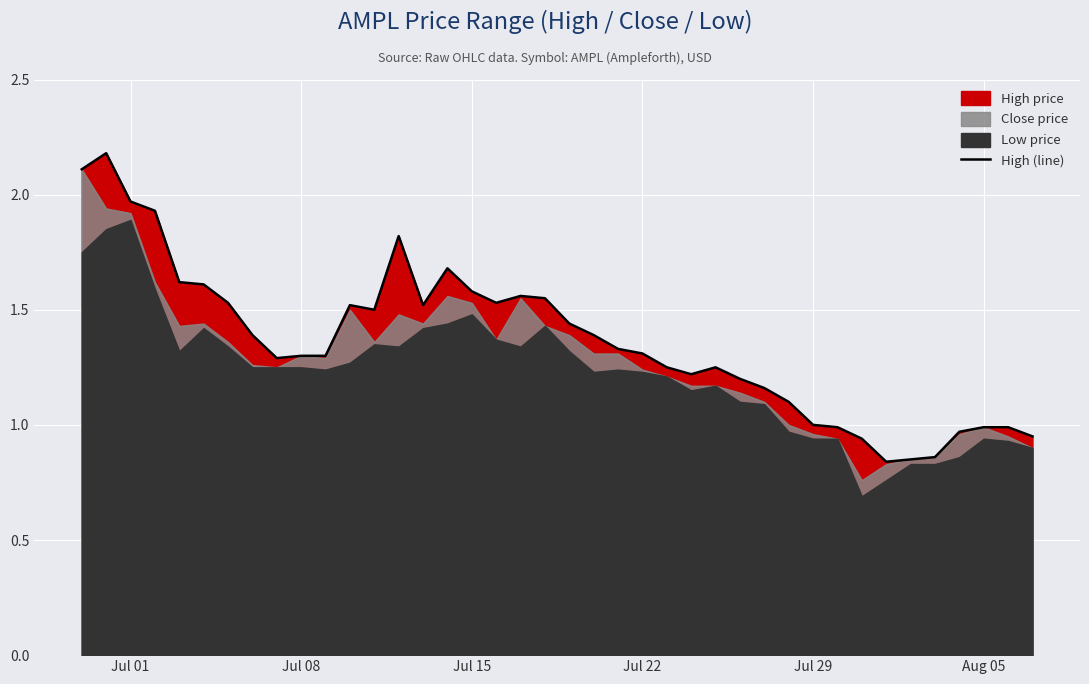

How many values exceed 1?

30